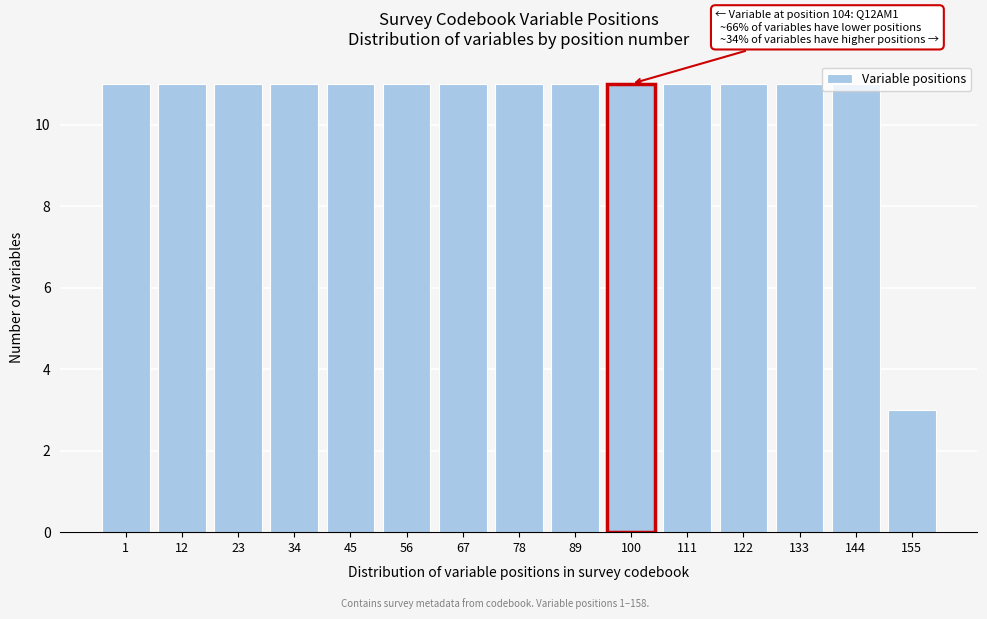

What is the maximum value shown in the chart?

11